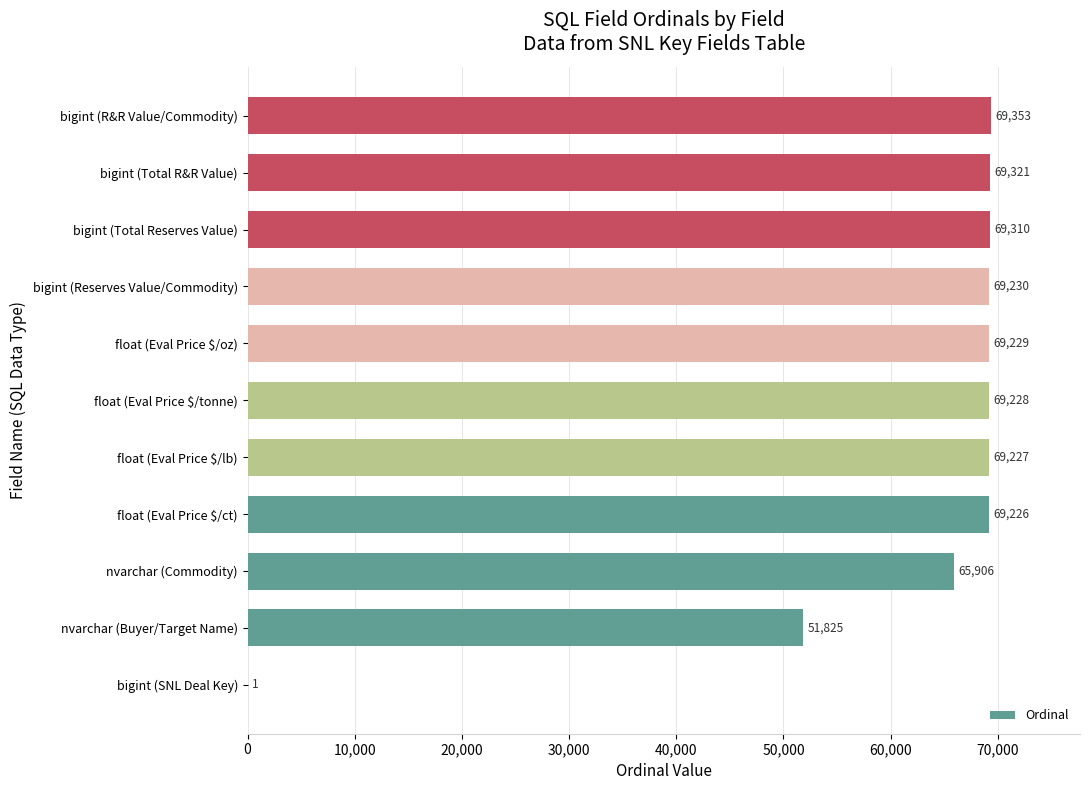

What is the sum of the values at nvarchar (Buyer/Target Name) and float (Eval Price $/ct)?

121051